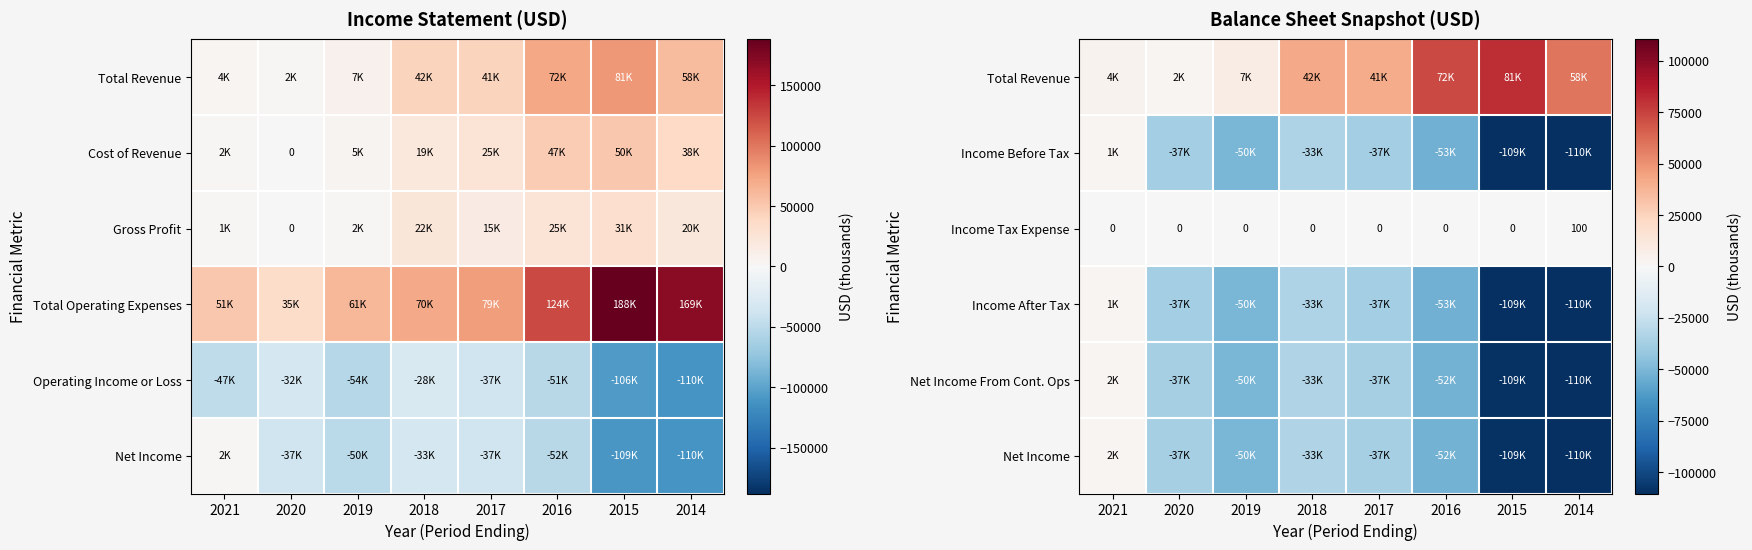

What is the difference between the maximum and minimum values in the Income Tax Expense series?

100